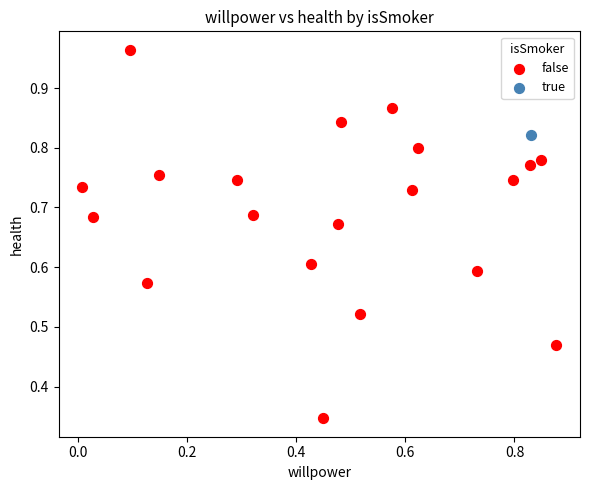

What are all the series names shown in the legend?

false, true